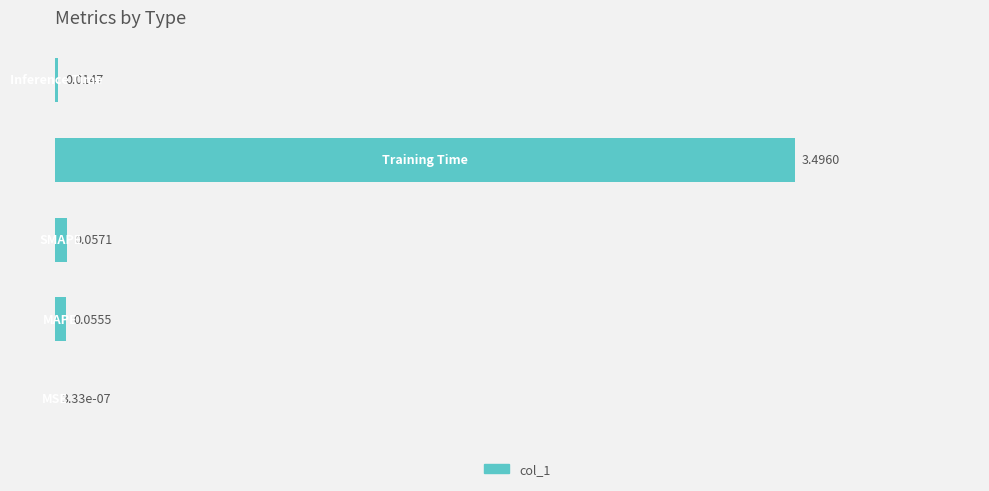

How many series are shown in this chart?

1